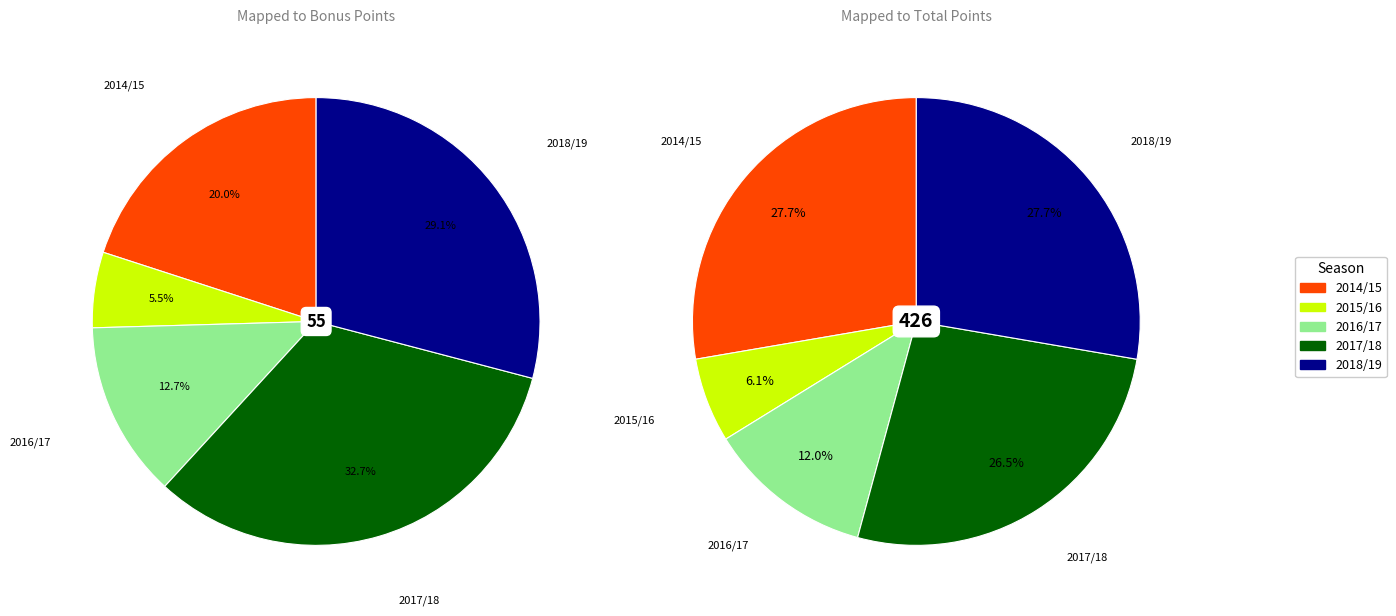

Does 2017/18 account for over 50% of the chart?

No